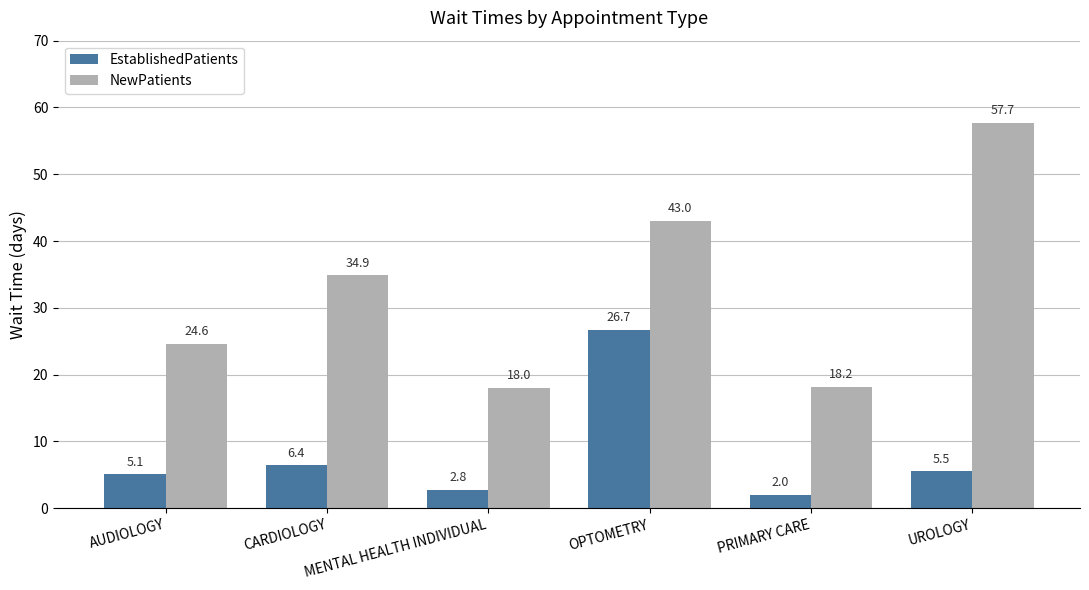

Reading left to right, what are all the values shown in this chart?

EstablishedPatients: 5.1	6.4	2.8	26.7	2.0	5.5
NewPatients: 24.6	34.9	18.0	43.0	18.2	57.7